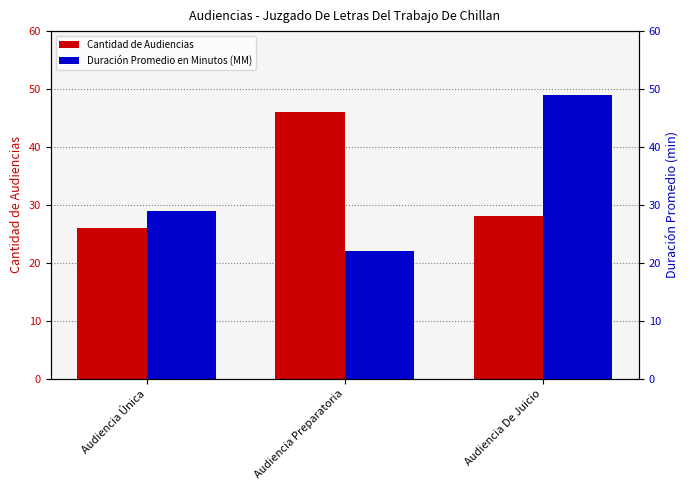

What is the difference between the highest and lowest values at Audiencia De Juicio?

21